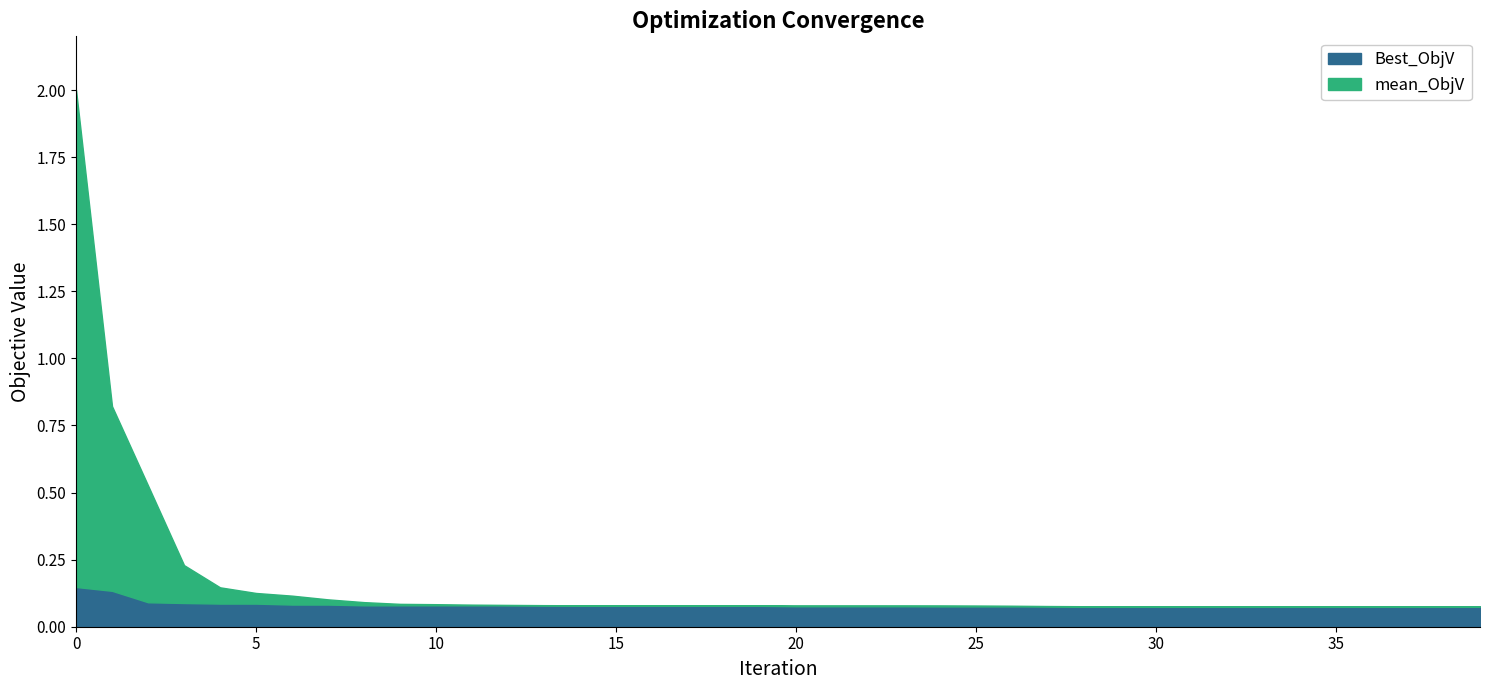

What are all the series names shown in the legend?

Best_ObjV, mean_ObjV